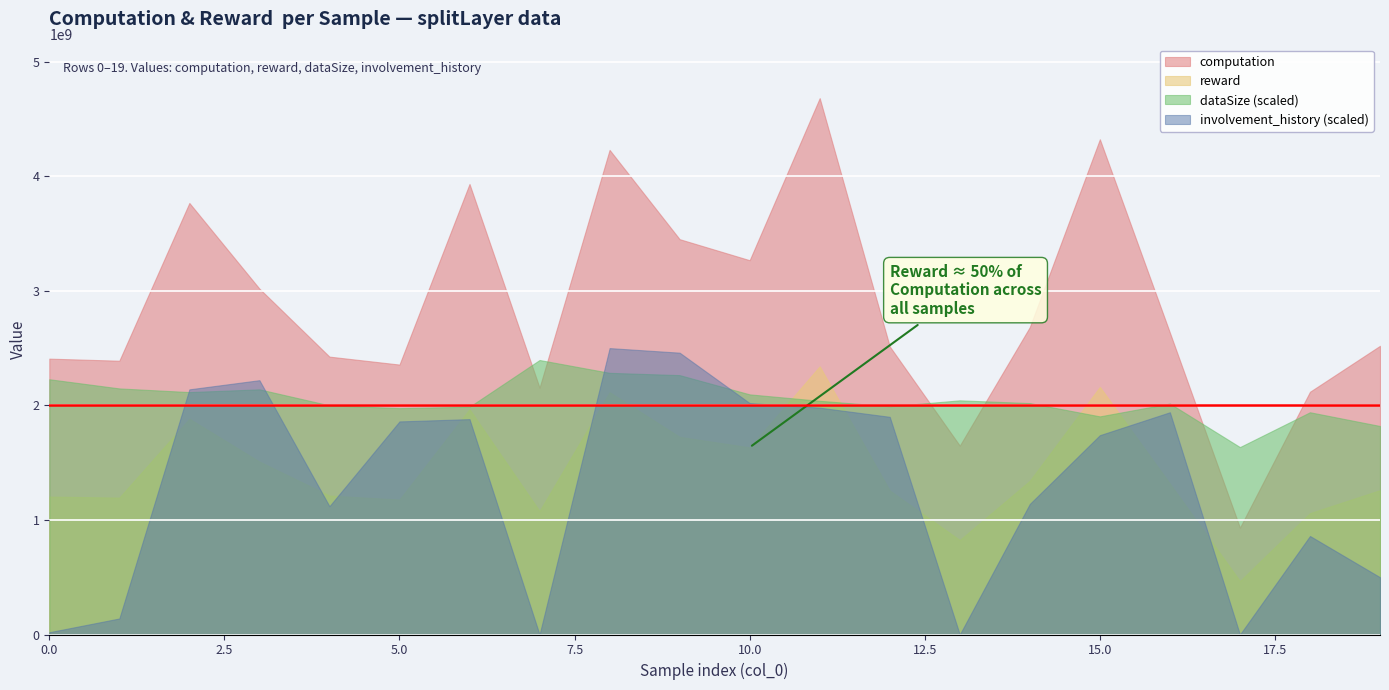

Is it true that computation equals 3267160540.8 at 10?

True